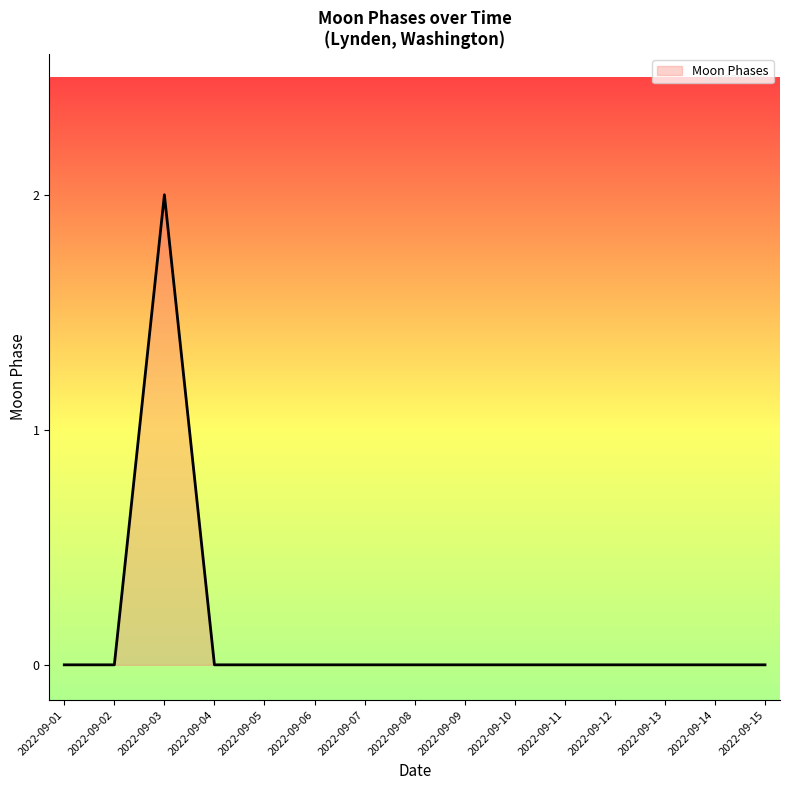

At which category does the chart reach its peak across all series?

2022-09-03